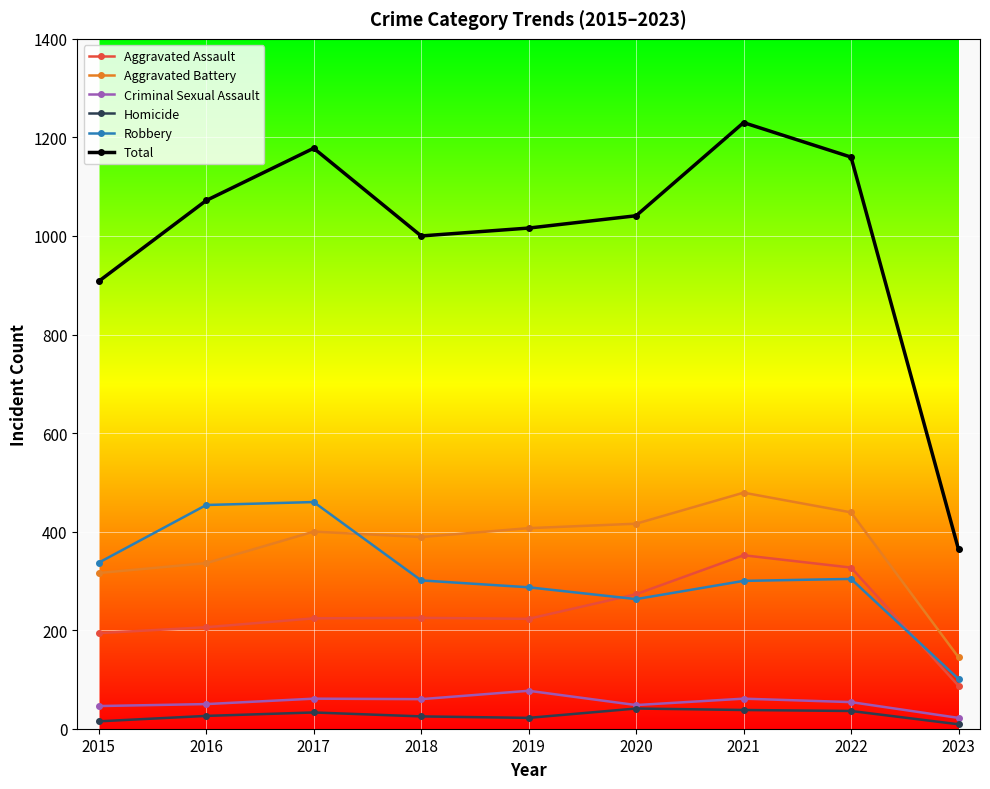

At how many categories does at least one series exceed 960?

7